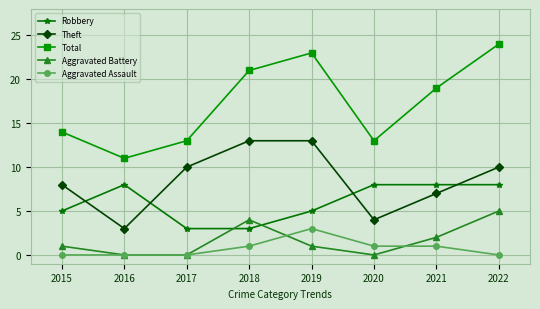

At which category does Aggravated Battery reach its first local peak?

2018